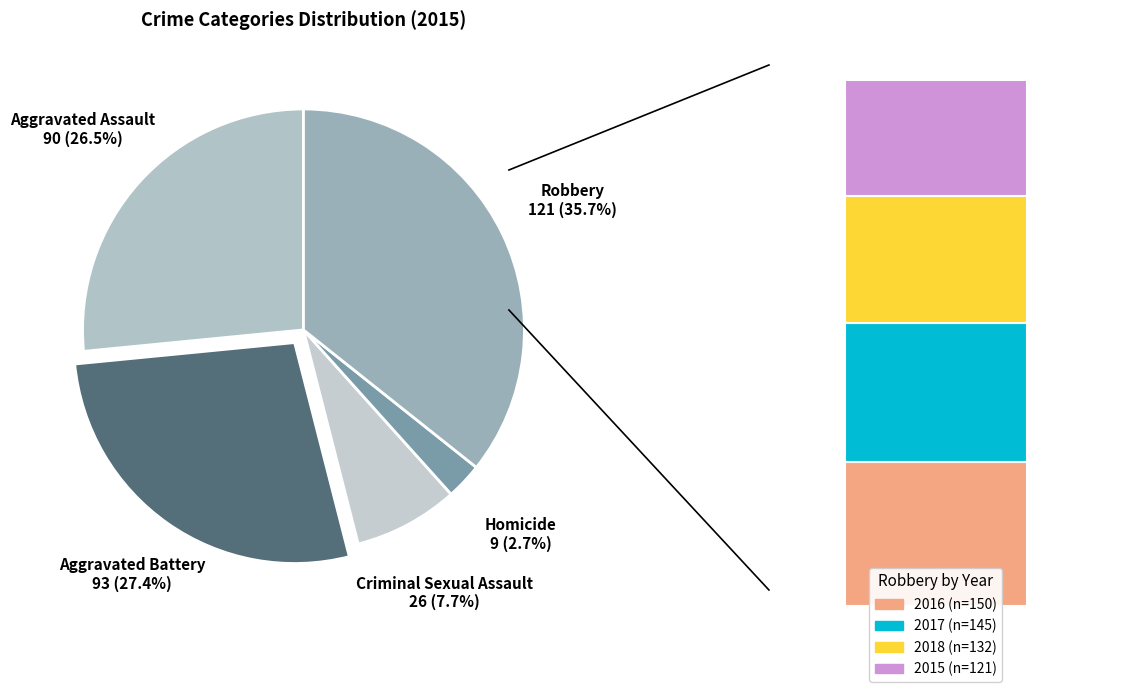

What is the largest slice in the pie chart?

Robbery